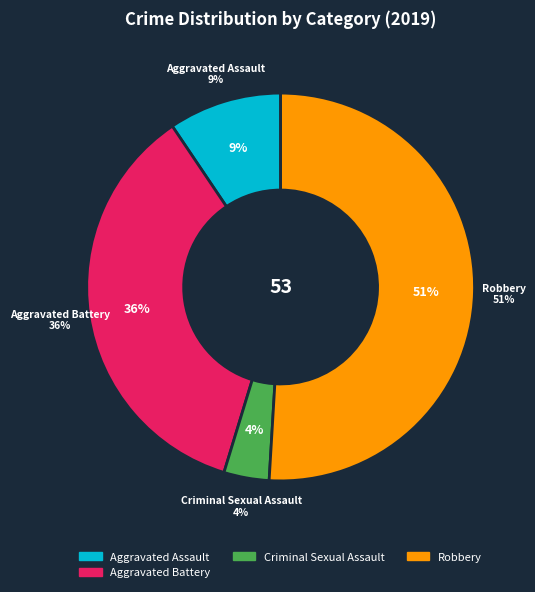

Is there any slice that represents more than half of the pie?

Yes